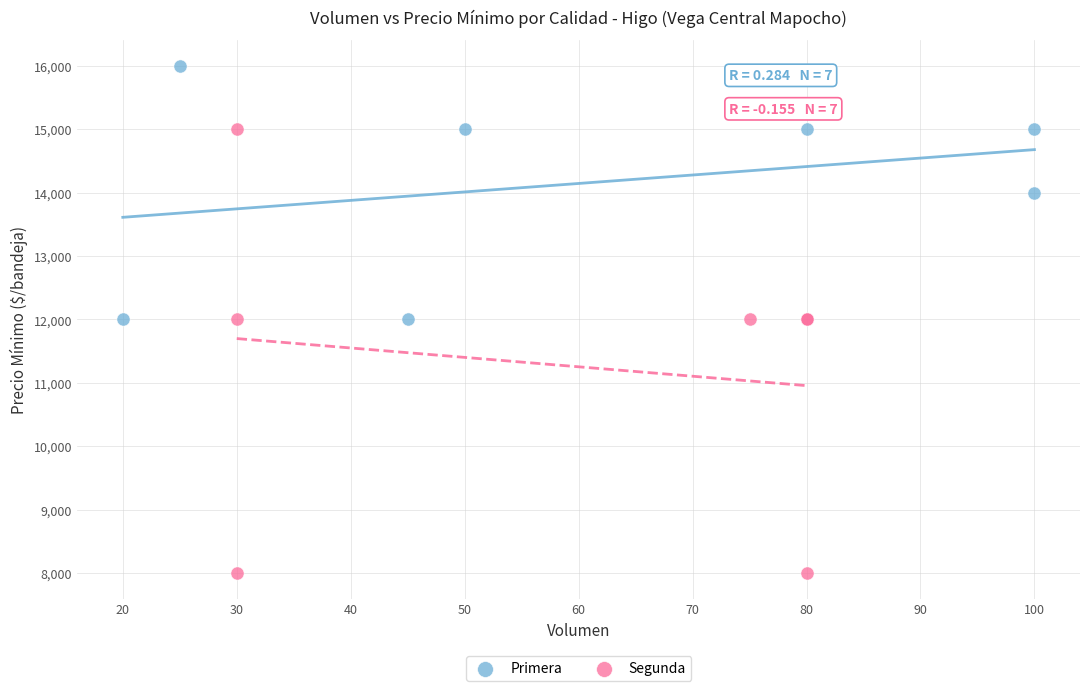

Which series contains the highest Y value?

Primera